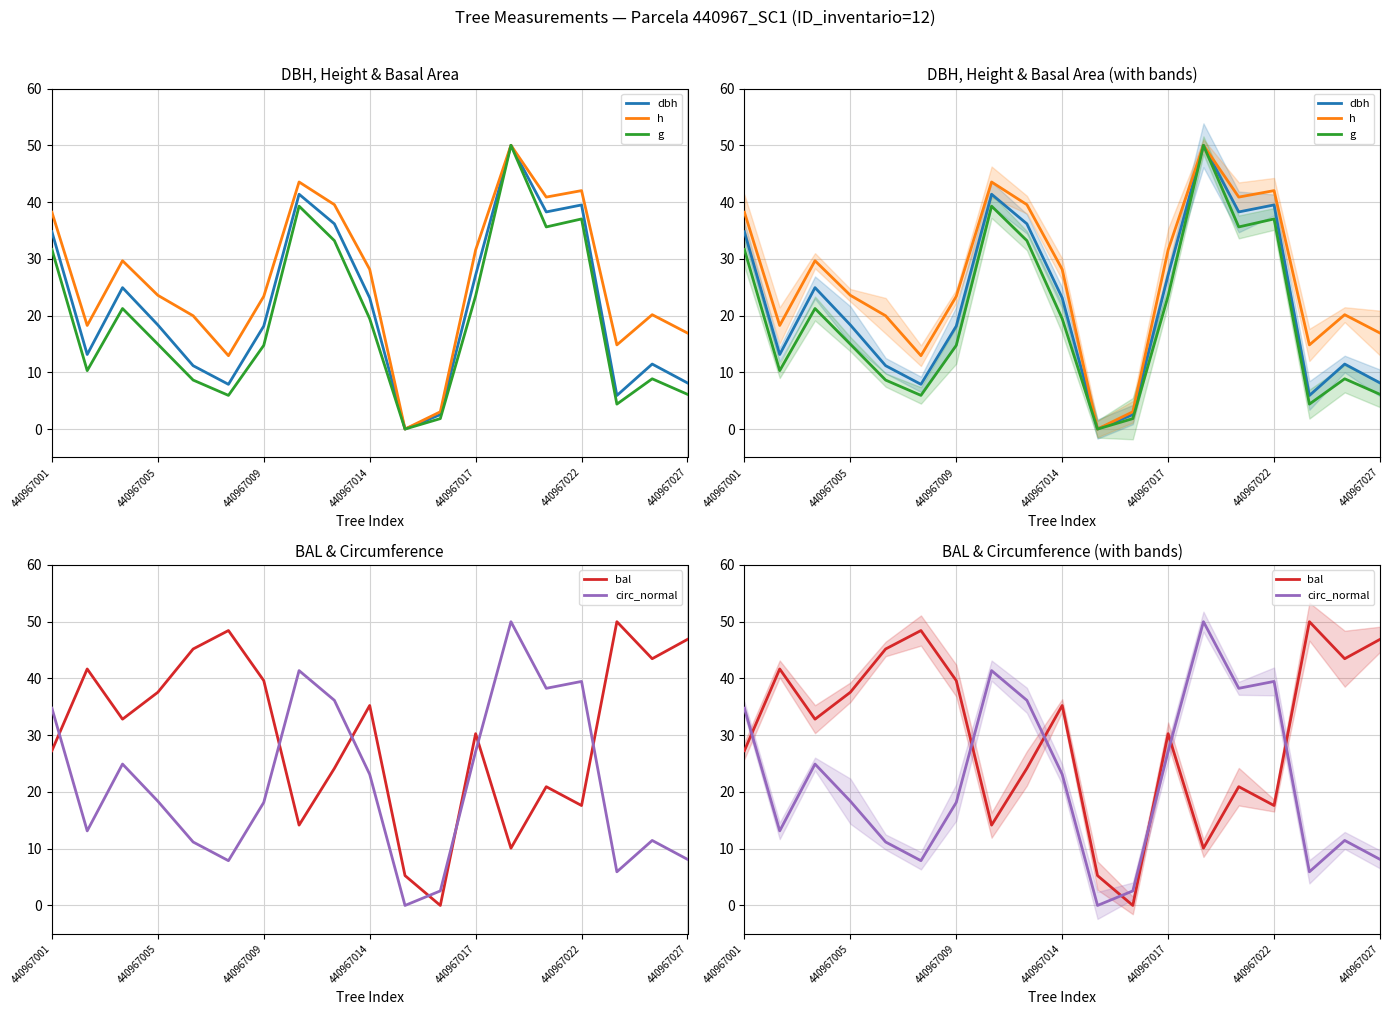

Reading left to right, list all the values displayed in this chart.

dbh: 34.8	13.1	24.9	18.3	11.2	7.9	18.1	41.4	36.2	23.1	0.0	2.5	27.1	50.0	38.3	39.5	5.9	11.5	8.1
h: 38.2	18.3	29.7	23.6	20.0	12.9	23.4	43.5	39.5	28.1	0.0	3.0	31.6	50.0	40.9	42.0	14.8	20.2	16.9
g: 31.6	10.3	21.2	15.0	8.6	5.9	14.7	39.3	33.2	19.4	0.0	1.8	23.5	50.0	35.6	37.0	4.4	8.9	6.1
bal: 27.3	41.7	32.8	37.6	45.2	48.4	39.6	14.2	24.2	35.2	5.3	0.0	30.3	10.1	20.9	17.6	50.0	43.5	46.9
circ_normal: 34.8	13.1	24.9	18.4	11.2	7.9	18.2	41.4	36.1	23.1	0.0	2.6	27.1	50.0	38.3	39.5	5.9	11.5	8.1